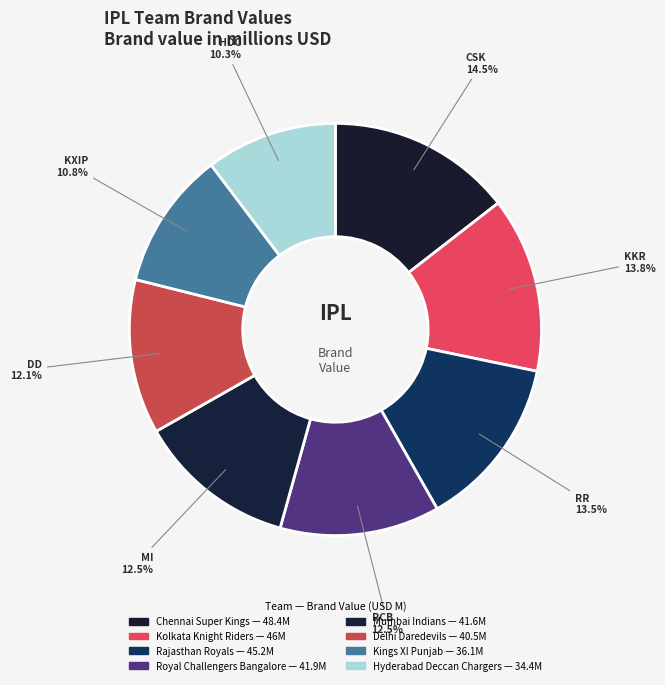

Is Hyderabad Deccan Chargers the majority of the pie?

No